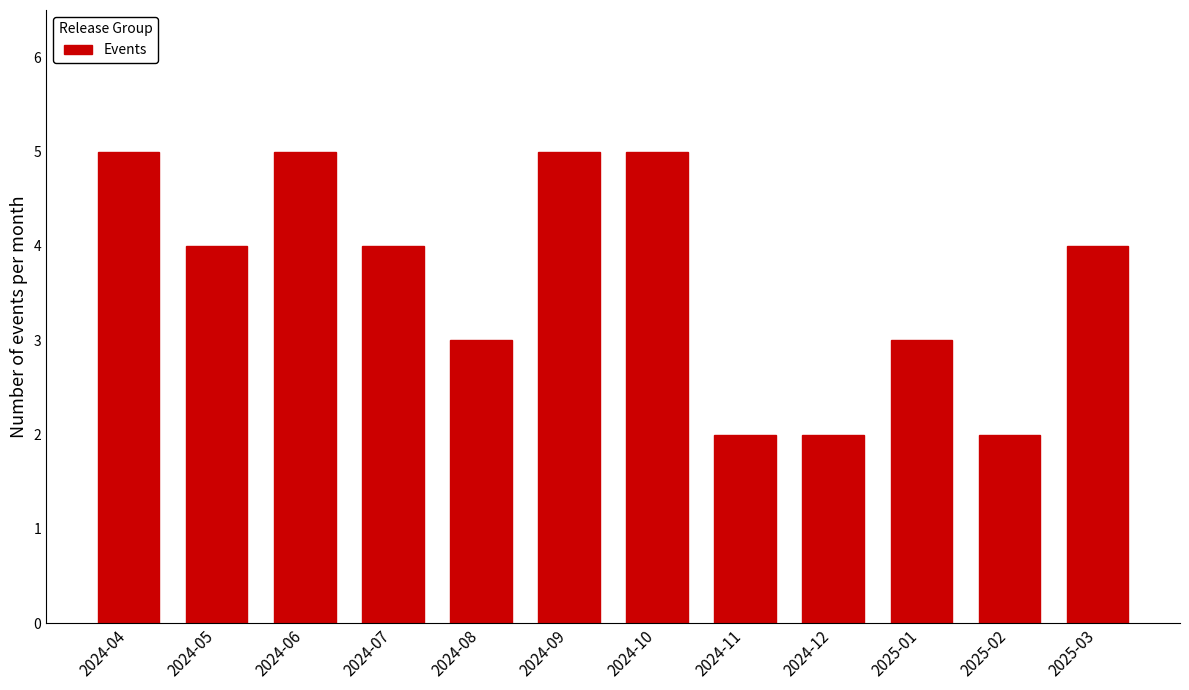

Reading right to left, what are all the values shown in this chart?

2025-03=4	2025-02=2	2025-01=3	2024-12=2	2024-11=2	2024-10=5	2024-09=5	2024-08=3	2024-07=4	2024-06=5	2024-05=4	2024-04=5